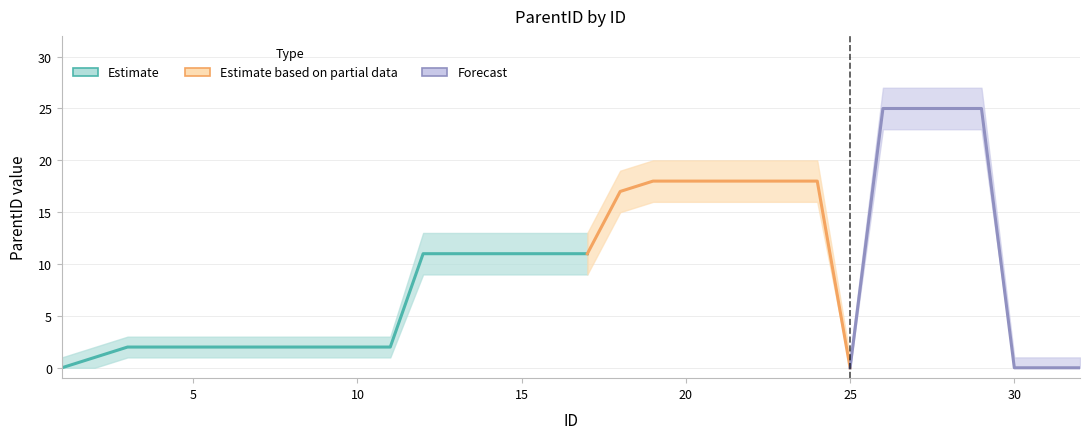

Reading left to right, transcribe all the data shown in this chart.

ParentID: 1=0	2=1	3=2	4=2	5=2	6=2	7=2	8=2	9=2	10=2	11=2	12=11	13=11	14=11	15=11	16=11	17=11	18=17	19=18	20=18	21=18	22=18	23=18	24=18	25=0	26=25	27=25	28=25	29=25	30=0	31=0	32=0
lower_band: 1=0	2=0	3=1	4=1	5=1	6=1	7=1	8=1	9=1	10=1	11=1	12=9	13=9	14=9	15=9	16=9	17=9	18=15	19=16	20=16	21=16	22=16	23=16	24=16	25=0	26=23	27=23	28=23	29=23	30=0	31=0	32=0
upper_band: 1=1	2=2	3=3	4=3	5=3	6=3	7=3	8=3	9=3	10=3	11=3	12=13	13=13	14=13	15=13	16=13	17=13	18=19	19=20	20=20	21=20	22=20	23=20	24=20	25=1	26=27	27=27	28=27	29=27	30=1	31=1	32=1